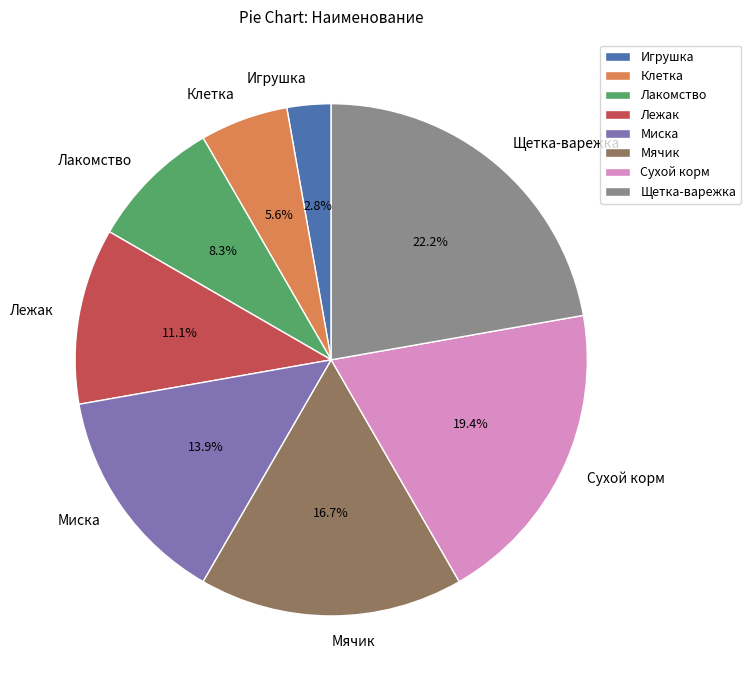

The Клетка slice represents 1% of the pie. True or false?

False